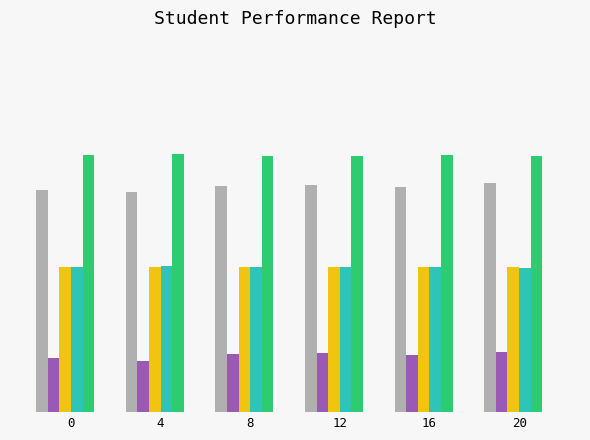

Does the chart contain stacked bars?

No